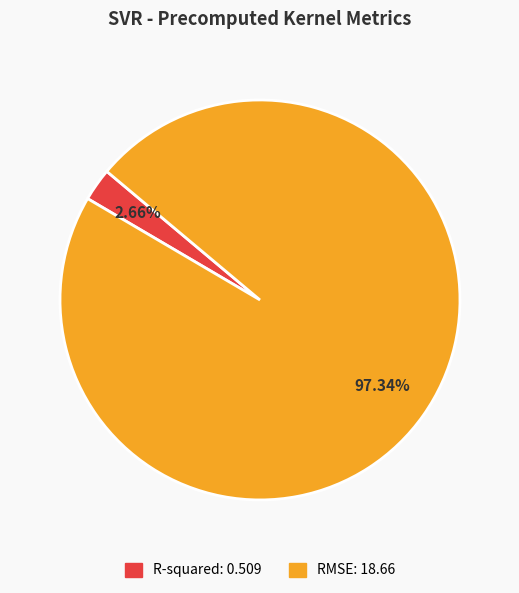

How many slices are in this pie chart?

2